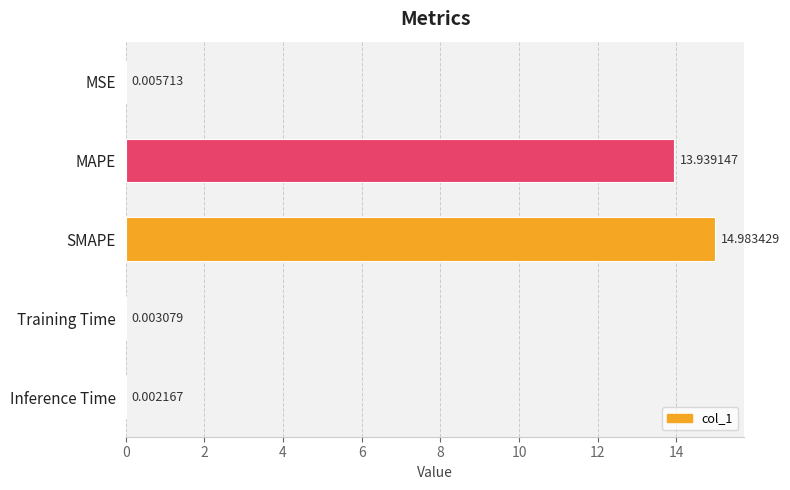

What is the greatest value displayed?

15.0